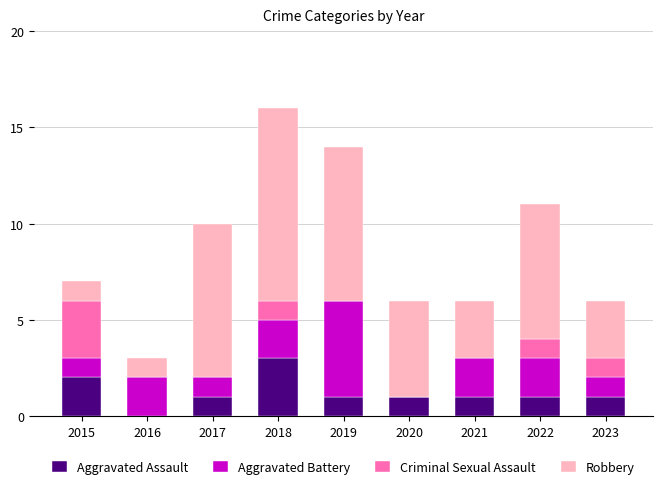

What is the total value across all series at 2021?

6